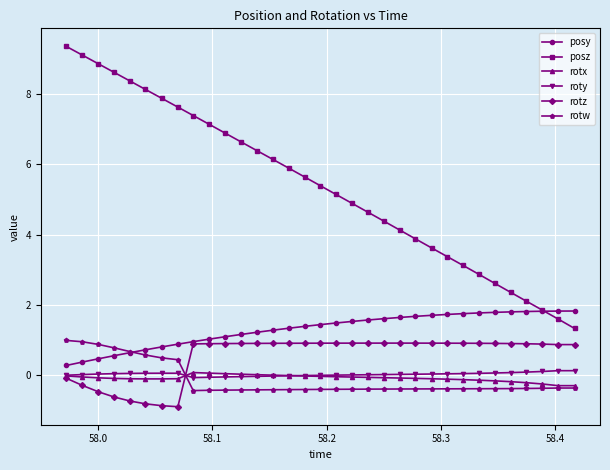

What is the value of the posz point at the 10th from the left?

7.1